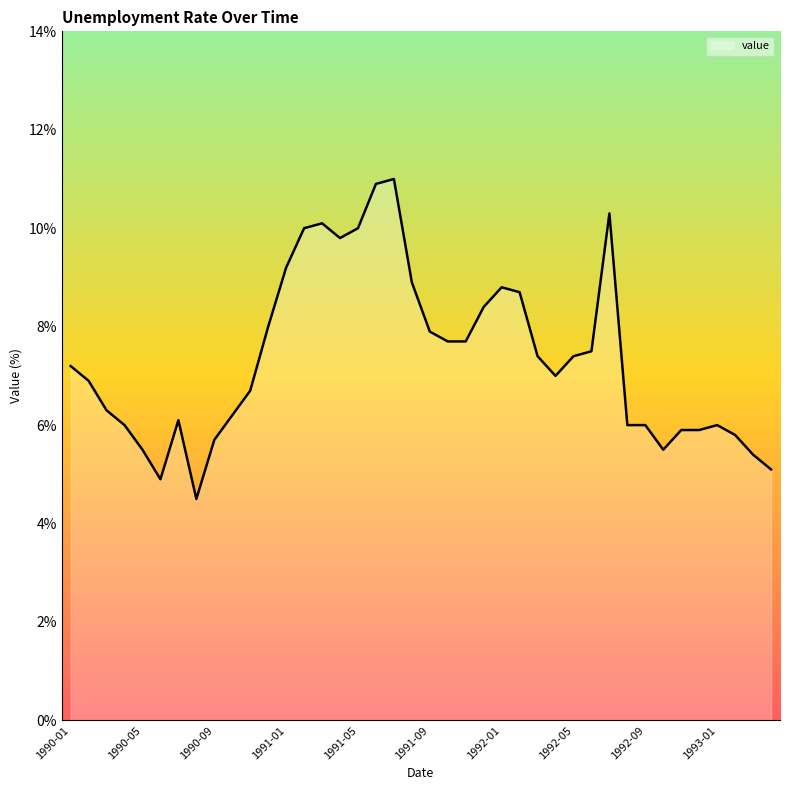

What is the minimum value shown in the chart?

4.5